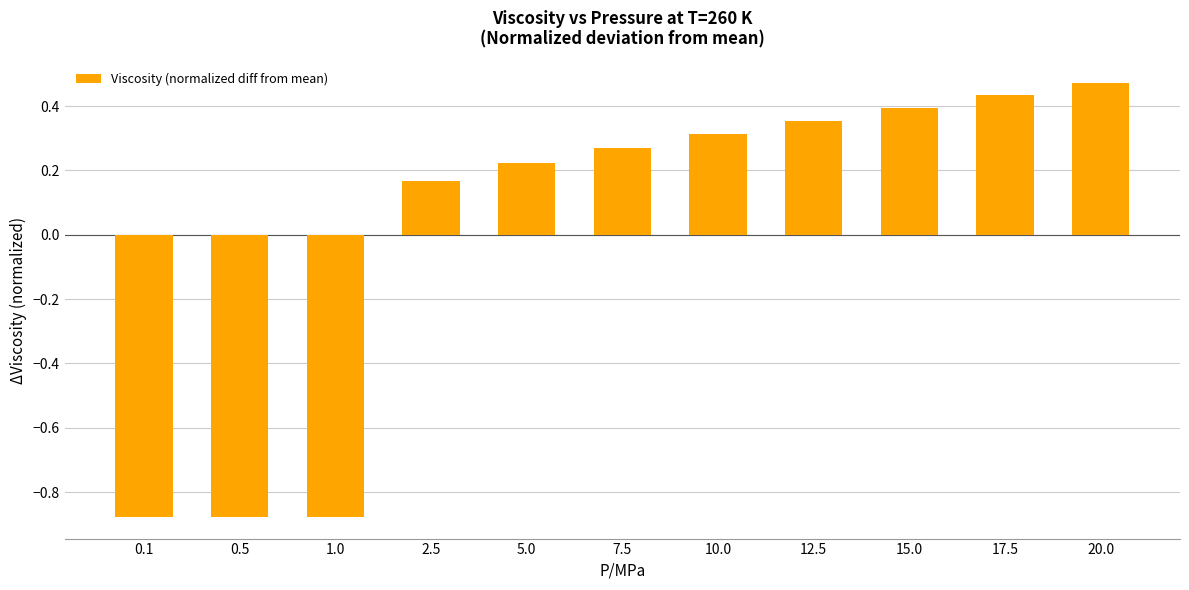

Count the number of data series in this chart.

1